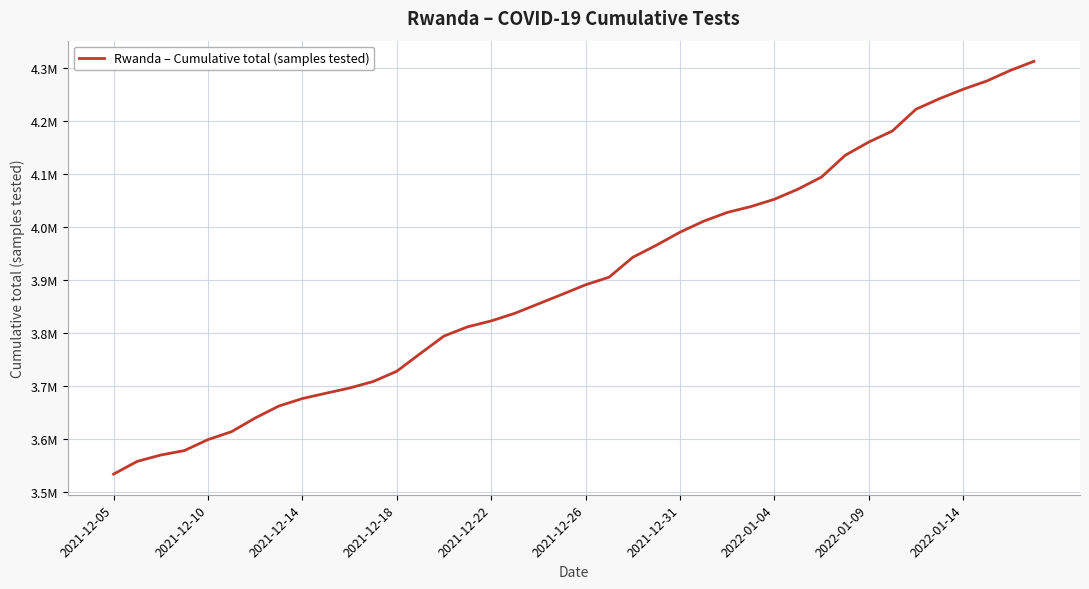

Reading left to right, list all the values displayed in this chart.

3533815	3557771	3569759	3578143	3598806	3613786	3639505	3662019	3676203	3686235	3696051	3708297	3727624	3761154	3793980	3811370	3822541	3836810	3854653	3872466	3890593	3905062	3942417	3965214	3989715	4010433	4026937	4038012	4051802	4070876	4093759	4134667	4159659	4180494	4221511	4241495	4259164	4274724	4294704	4311847